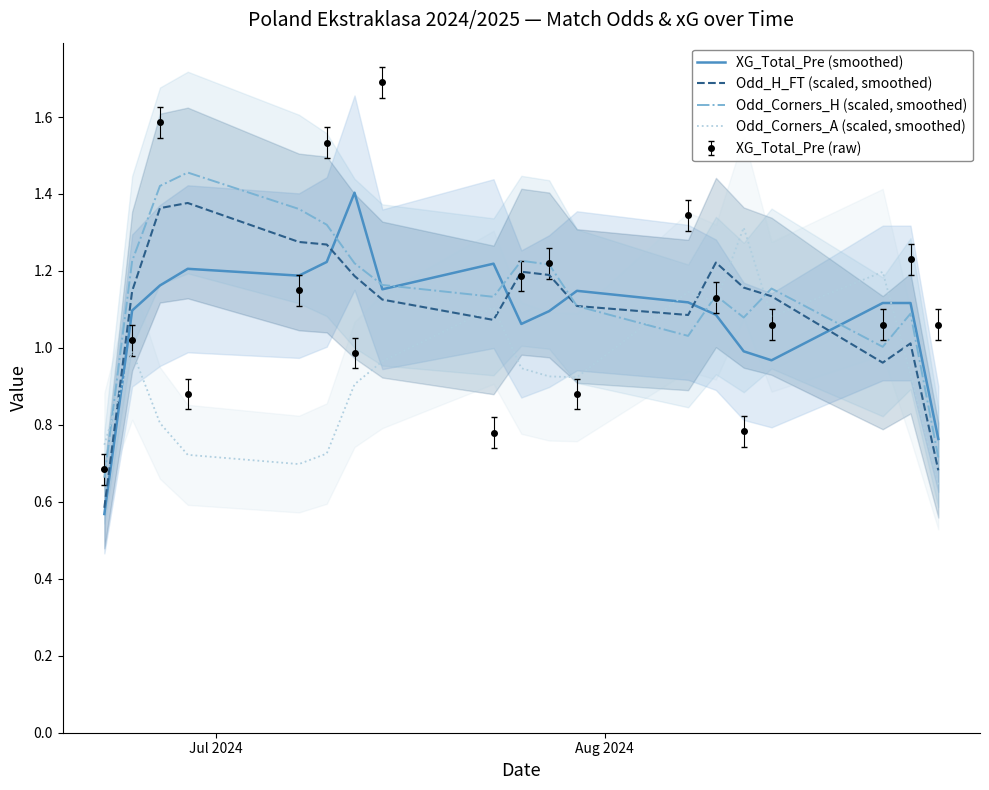

True or false: XG_Total_Pre (smoothed) and Odd_Corners_A (scaled, smoothed) intersect in this chart.

True